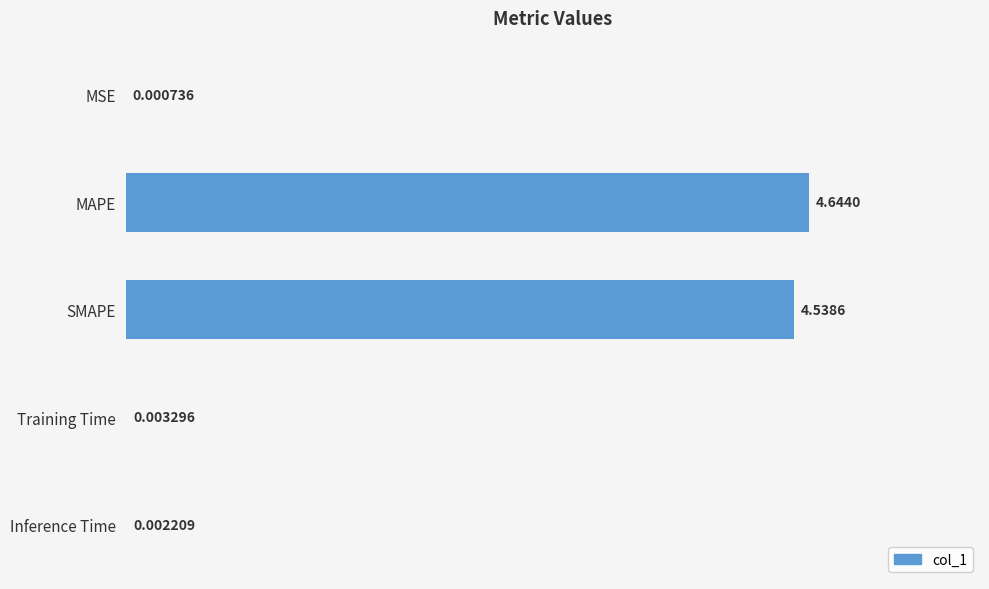

At which category does the chart reach its peak across all series?

MAPE